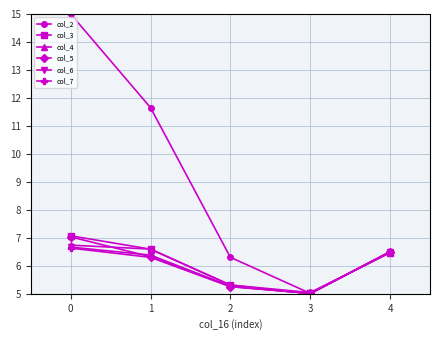

What is the value of the col_5 point at the 3rd from the left?

5.3